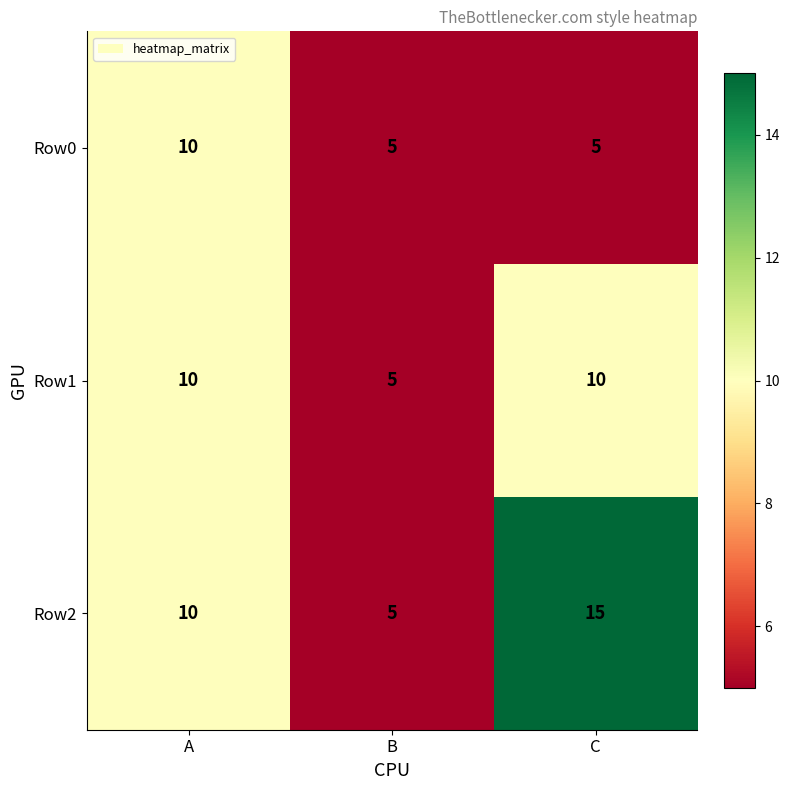

What is the sum of all Row1 values?

25